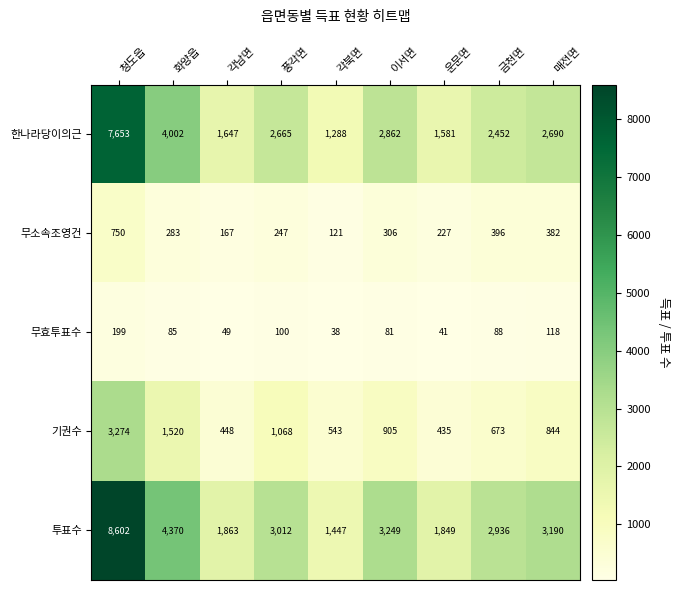

What is the total value across all series at 매전면?

7224